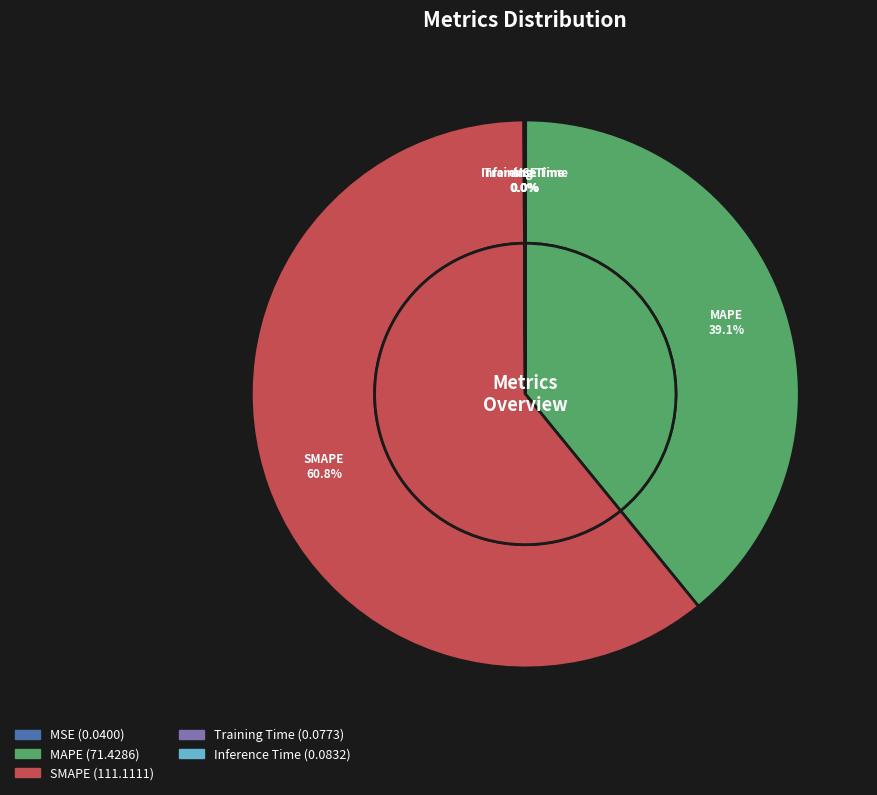

True or false: SMAPE accounts for 67% of the total.

False